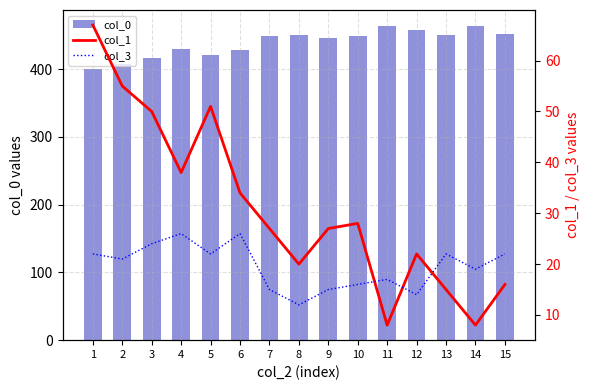

How many categories are shown in the chart?

15